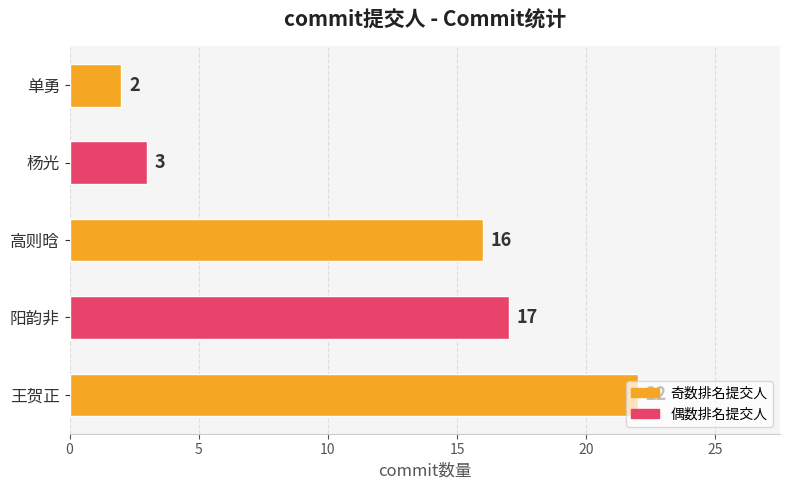

Rank the categories by value from lowest to highest.

单勇, 杨光, 高则晗, 阳韵非, 王贺正